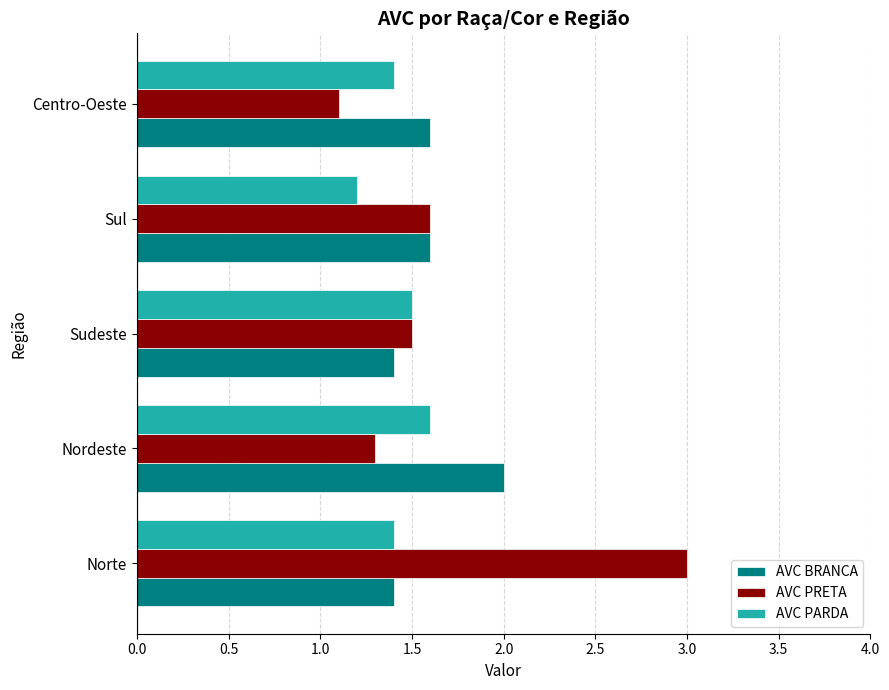

What is the smallest value displayed?

1.1